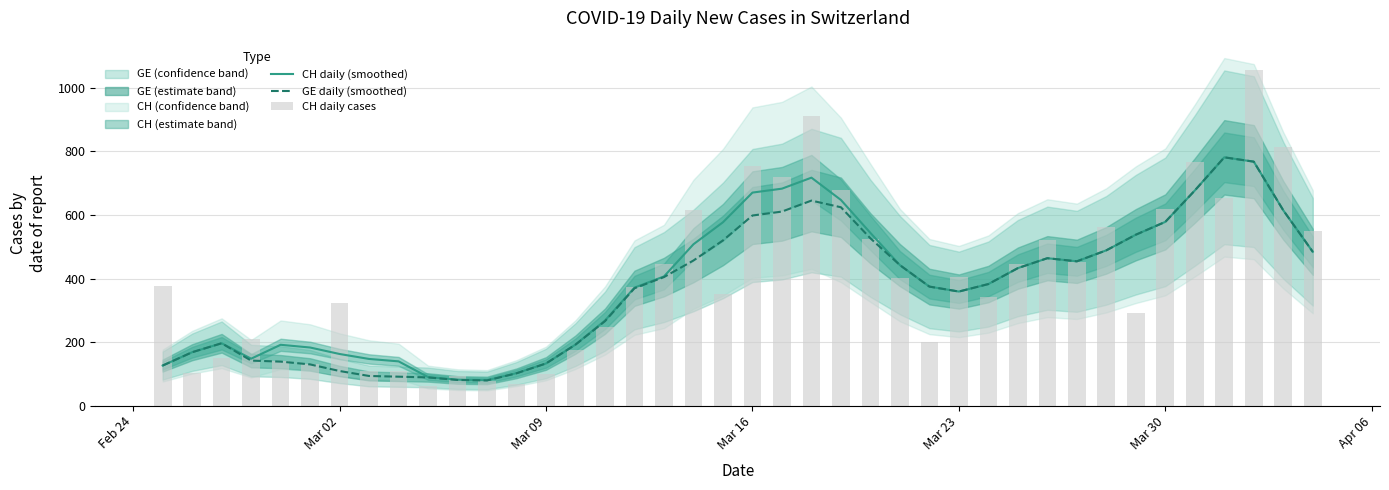

What is the minimum value for GE daily (smoothed)?

79.2